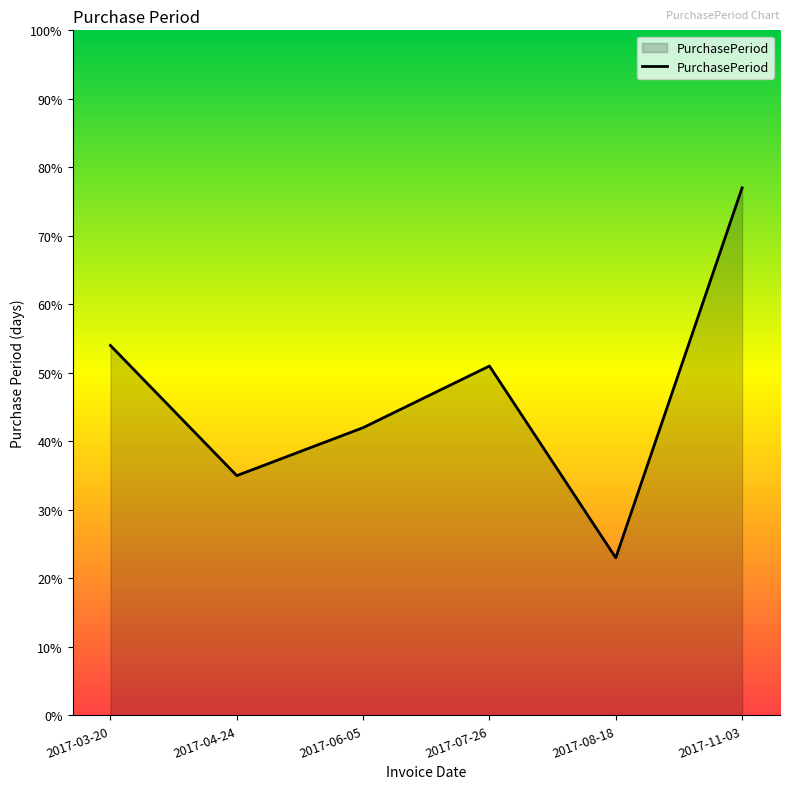

What position from the right is 2017-06-05?

4